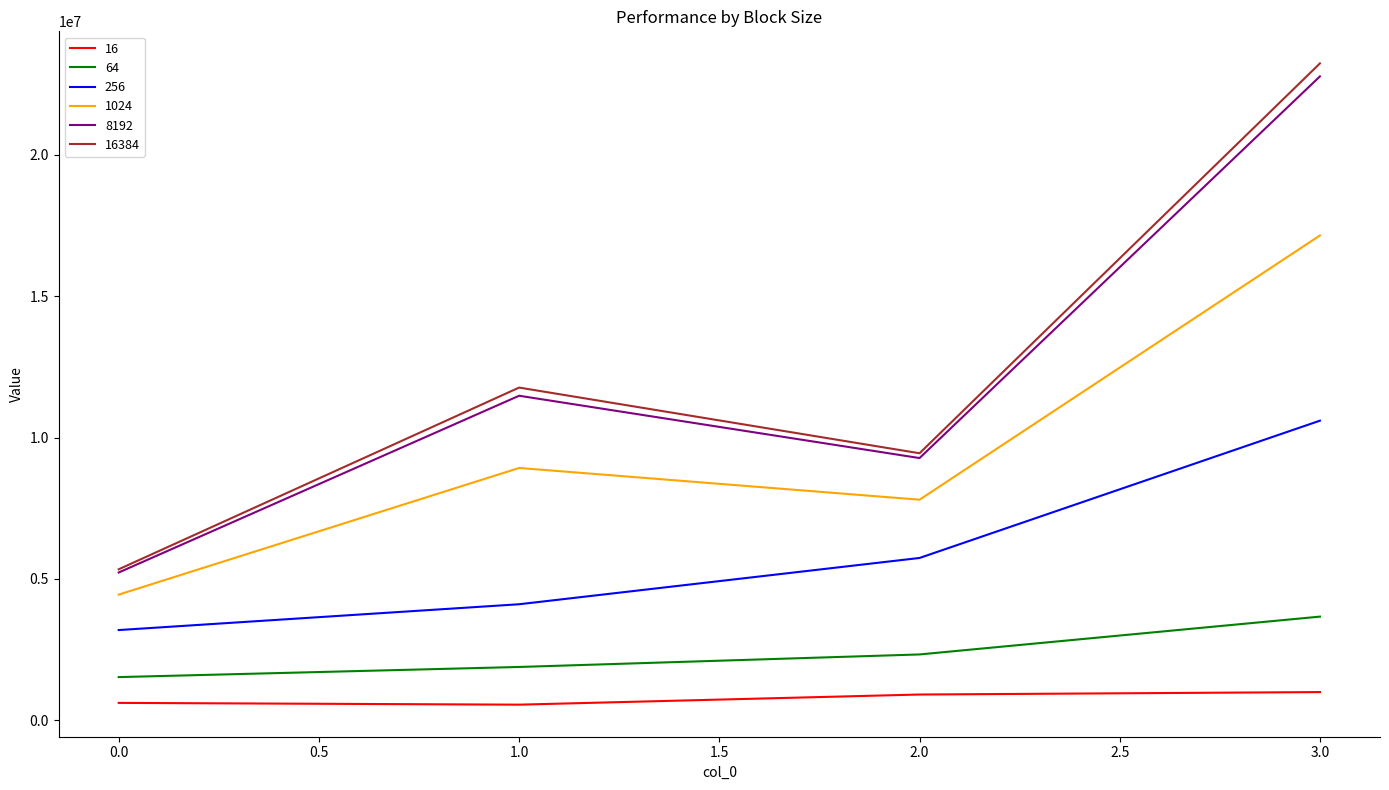

True or false: 8192 has a value of 5227672.9 at 0.0.

True